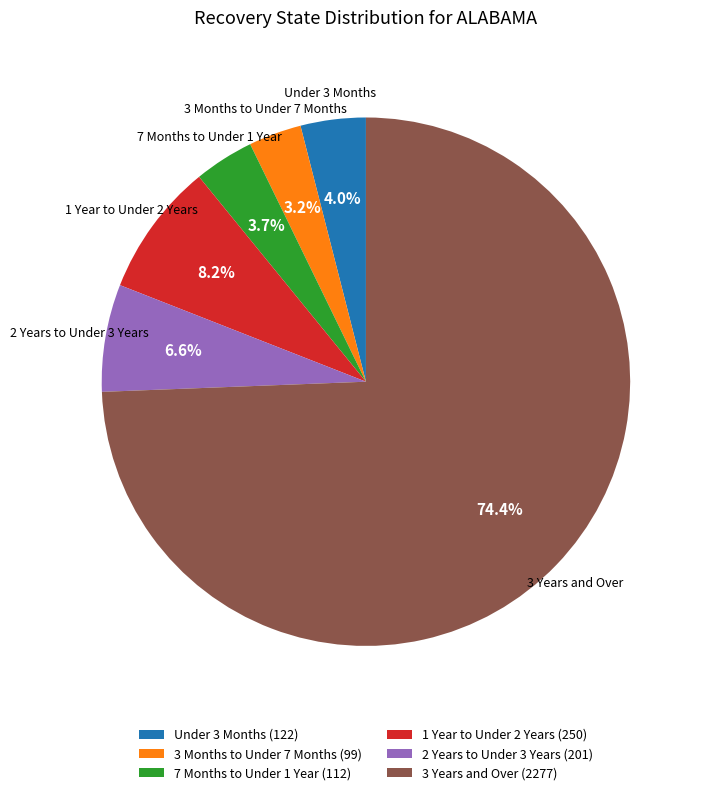

Between Under 3 Months (122) and 3 Months to Under 7 Months (99), which is larger?

Under 3 Months (122)